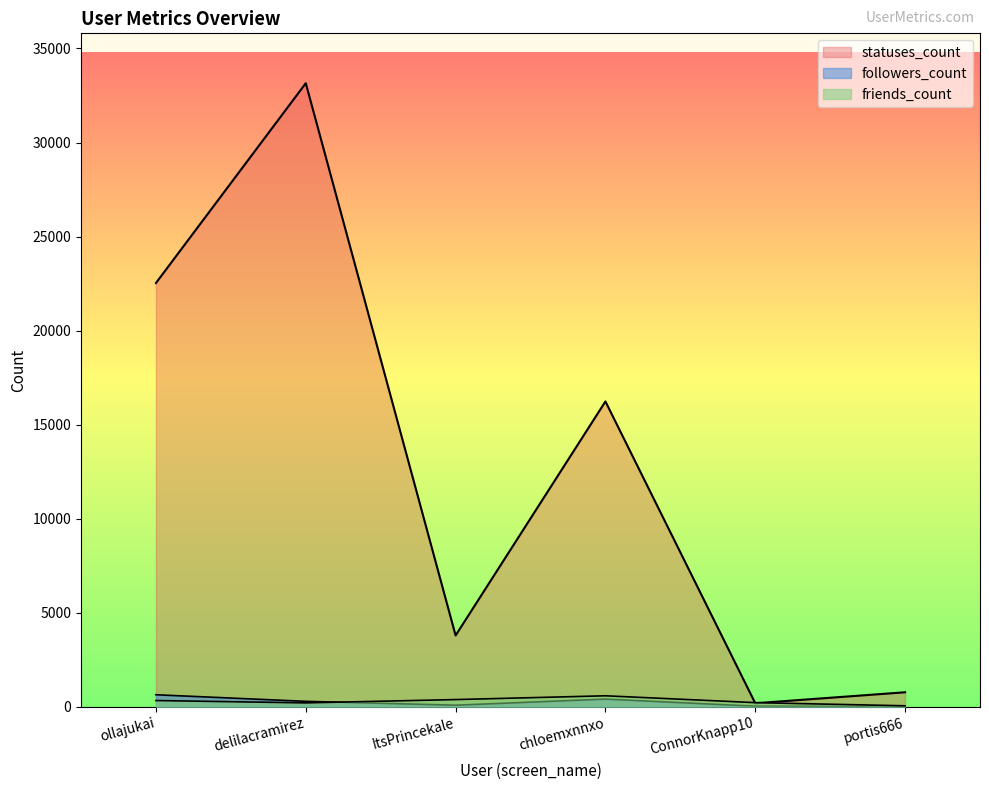

Is it true that statuses_count equals 6659 at delilacramirez?

False